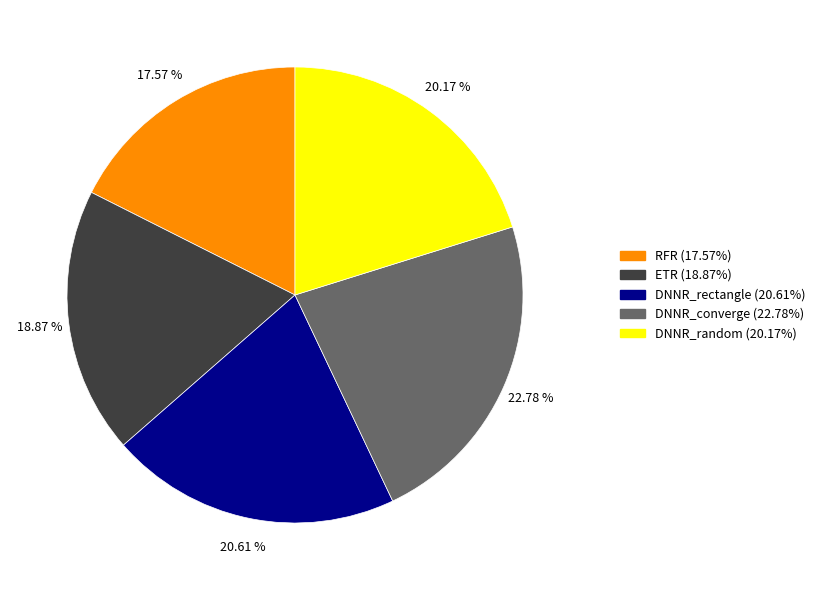

To the nearest percent, what is the average slice percentage?

20%